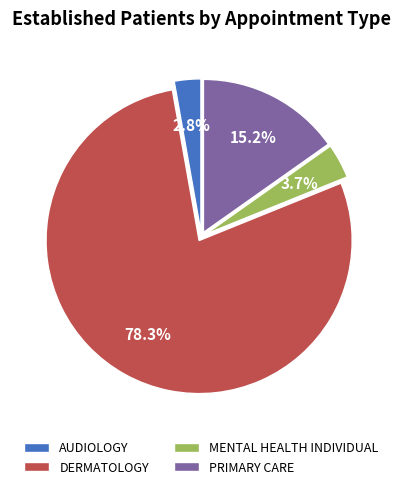

Rank the categories by value from lowest to highest.

AUDIOLOGY, MENTAL HEALTH INDIVIDUAL, PRIMARY CARE, DERMATOLOGY